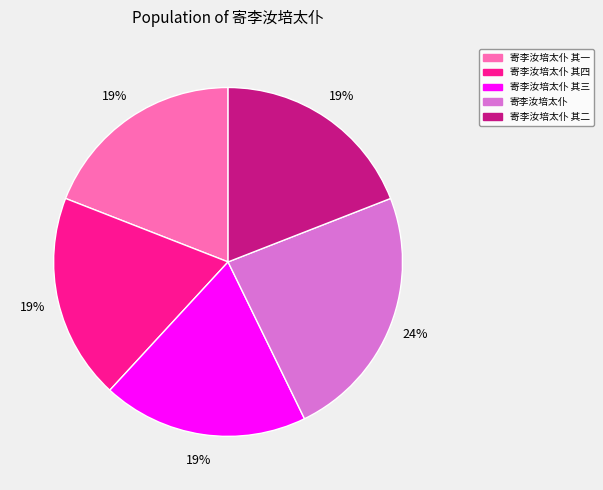

Combined, do 寄李汝培太仆 and 寄李汝培太仆 其四 account for over 50%?

No